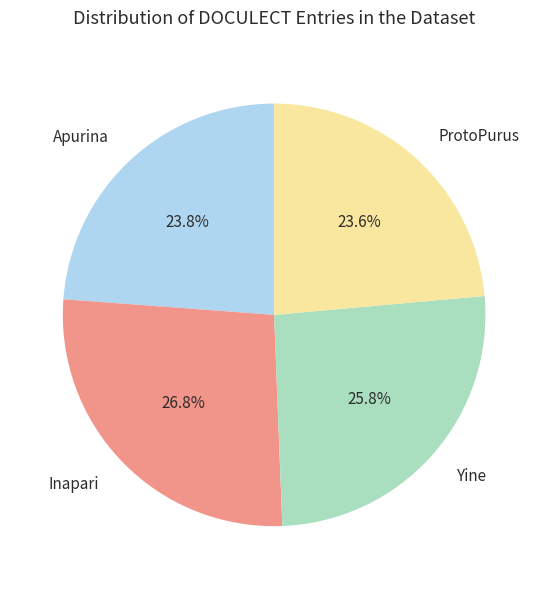

What percentage is the ProtoPurus slice, to the nearest percent?

24%